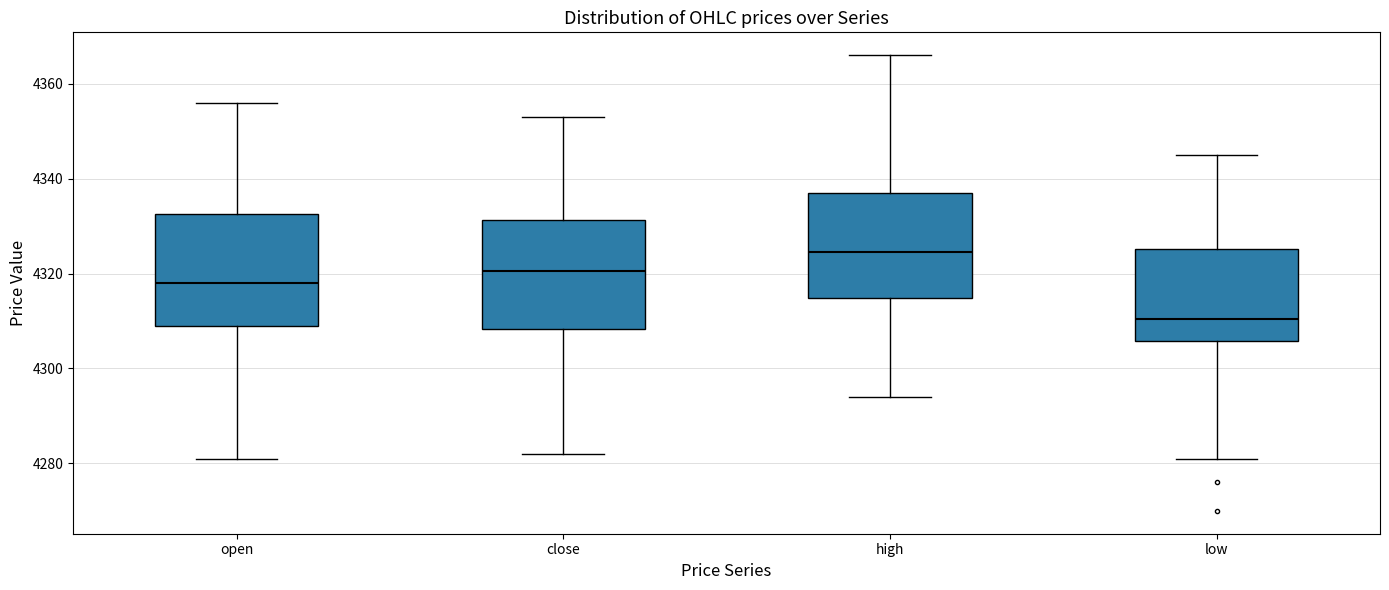

Where does the upper whisker of the box for open end on the y-axis? The values are not printed on the chart, so give them approximately, as read against the axis.

4356